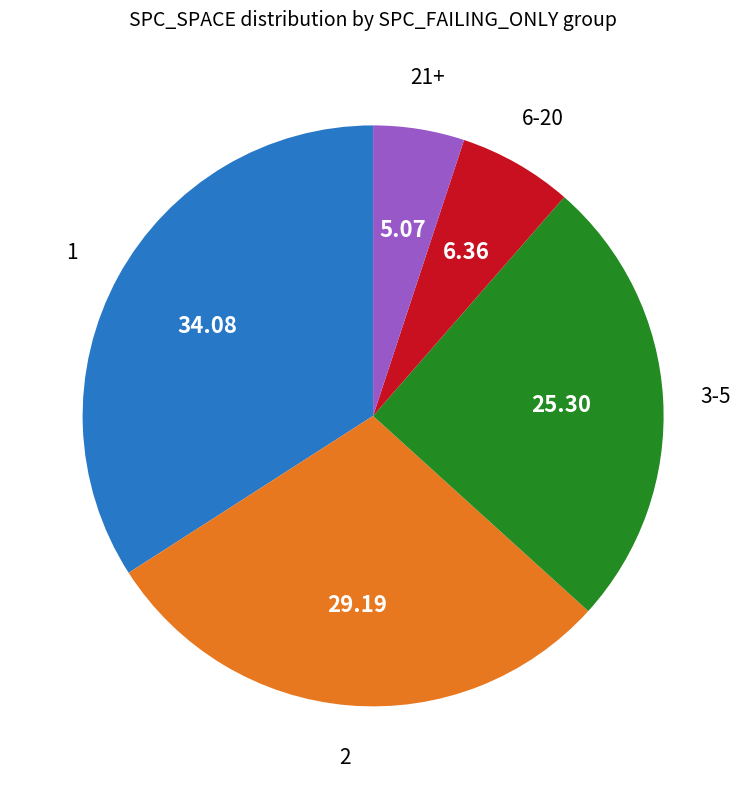

How many slices are in this pie chart?

5